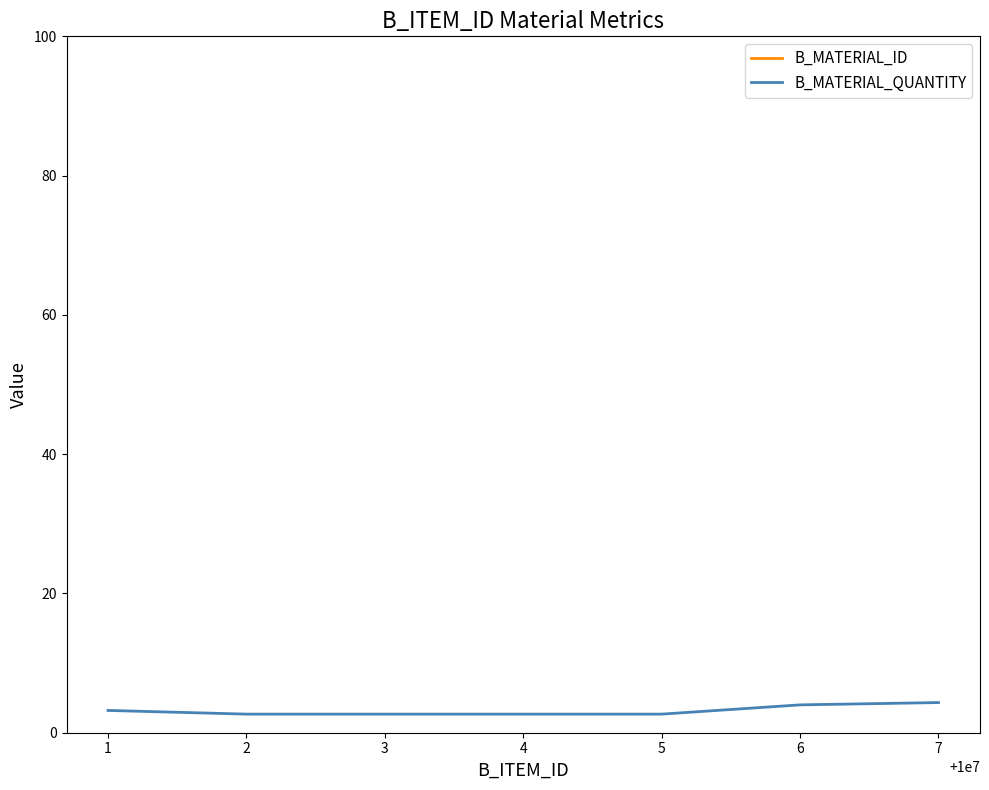

Is it true that B_MATERIAL_QUANTITY equals 2.7 at 2?

True